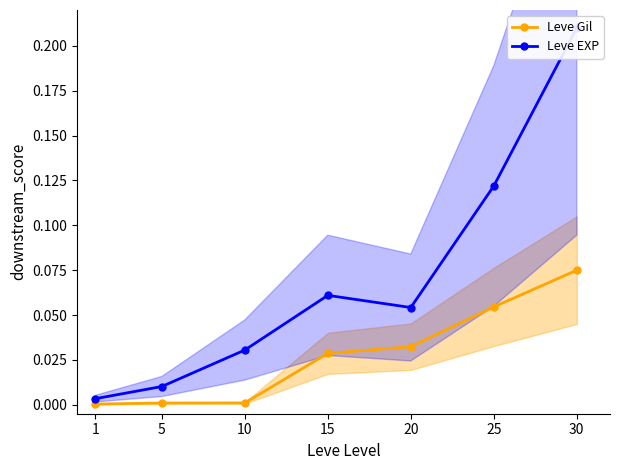

What is the spread (max minus min) of values at 30?

0.1